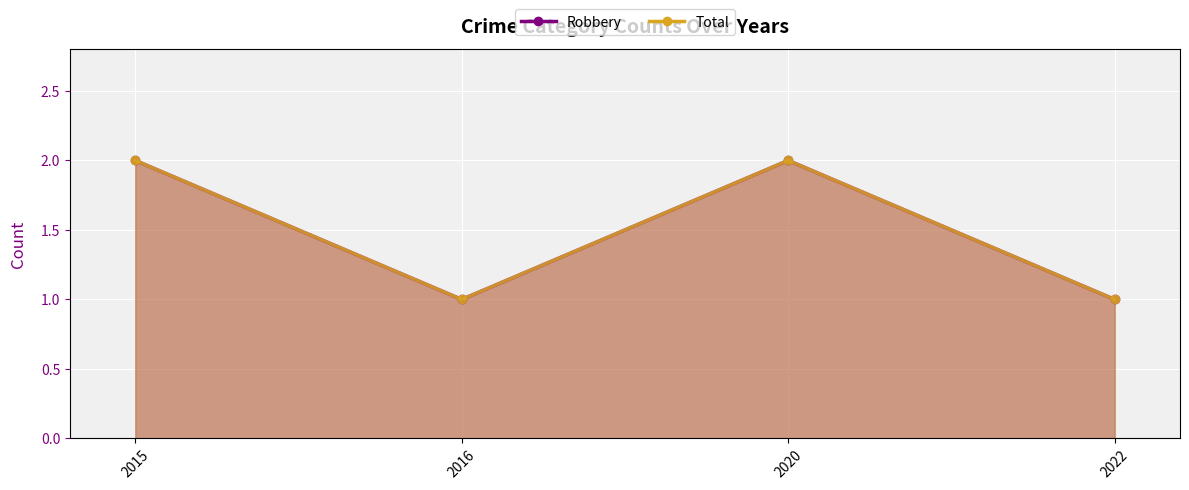

The value of Total at 2020 is 2. True or false?

True